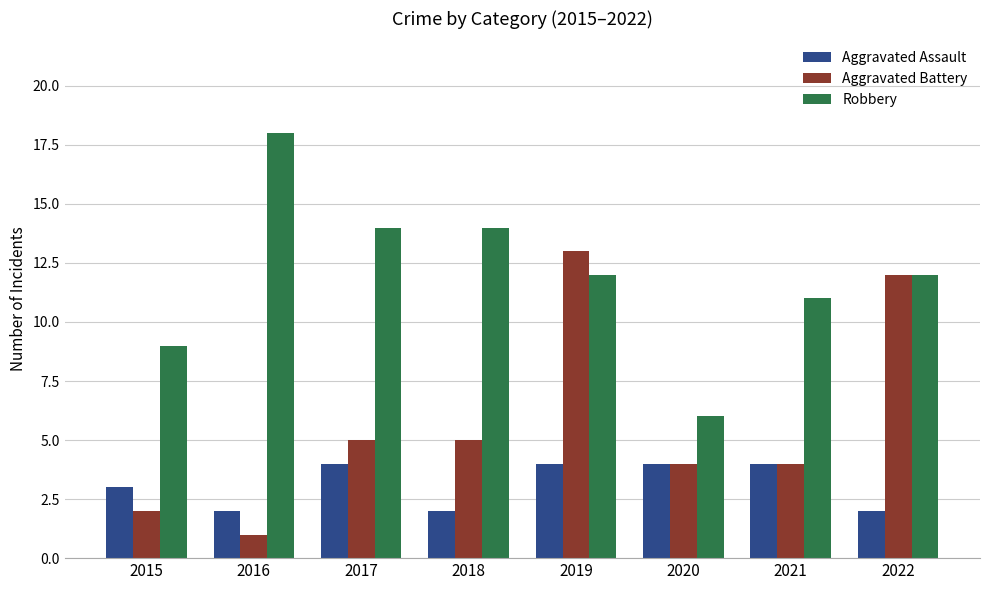

What are all the series names shown in the legend?

Aggravated Assault, Aggravated Battery, Robbery